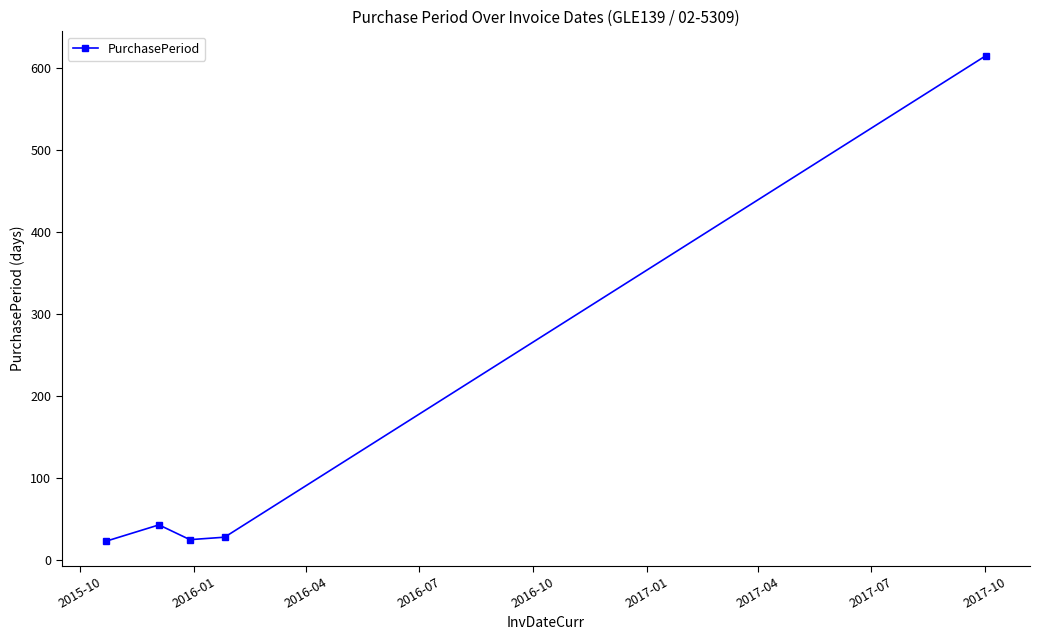

How many interior local peaks (higher than both neighbors) does the data have?

1